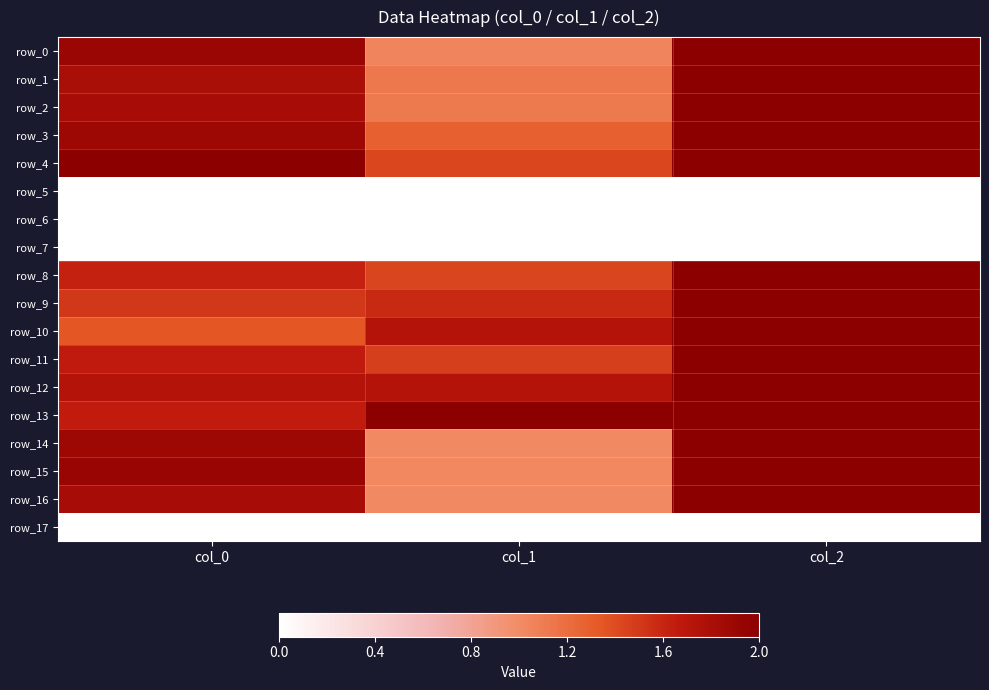

Reading right to left, extract all data points from this chart.

row_0: 2.0	1.1	1.9
row_1: 2.0	1.1	1.8
row_2: 2.0	1.1	1.8
row_3: 2.0	1.3	1.9
row_4: 2.0	1.4	2.0
row_5: 0.0	0.0	0.0
row_6: 0.0	0.0	0.0
row_7: 0.0	0.0	0.0
row_8: 2.0	1.4	1.6
row_9: 2.0	1.6	1.5
row_10: 2.0	1.7	1.3
row_11: 2.0	1.5	1.7
row_12: 2.0	1.7	1.7
row_13: 2.0	2.0	1.7
row_14: 2.0	1.0	1.9
row_15: 2.0	1.0	1.9
row_16: 2.0	1.0	1.8
row_17: 0.0	0.0	0.0